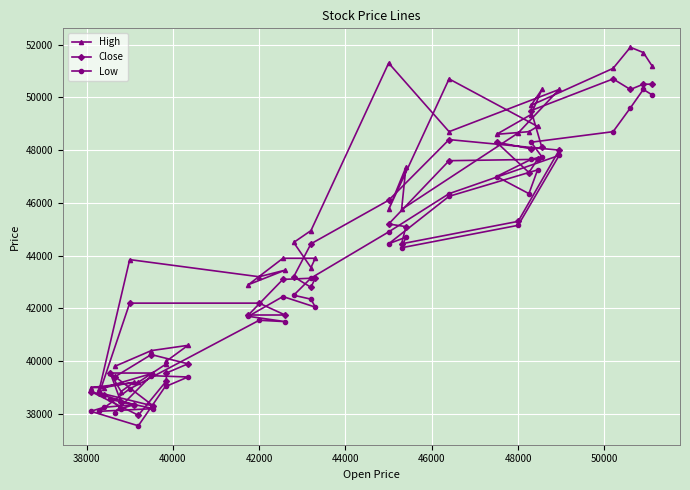

What are all the series names shown in the legend?

High, Close, Low